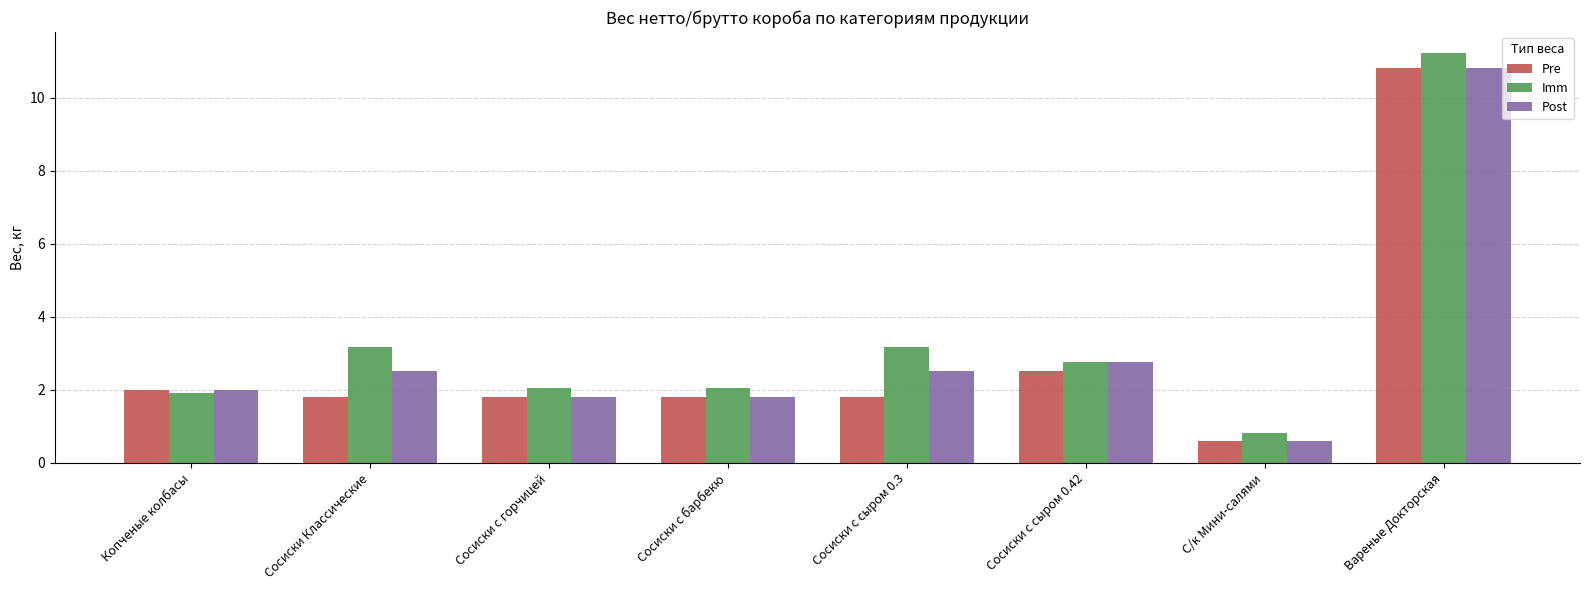

Reading right to left, extract all data points from this chart.

Pre: Вареные Докторская=10.8	С/к Мини-салями=0.6	Сосиски с сыром 0.42=2.5	Сосиски с сыром 0.3=1.8	Сосиски с барбекю=1.8	Сосиски с горчицей=1.8	Сосиски Классические=1.8	Копченые колбасы=2.0
Imm: Вареные Докторская=11.2	С/к Мини-салями=0.8	Сосиски с сыром 0.42=2.8	Сосиски с сыром 0.3=3.2	Сосиски с барбекю=2.0	Сосиски с горчицей=2.0	Сосиски Классические=3.2	Копченые колбасы=1.9
Post: Вареные Докторская=10.8	С/к Мини-салями=0.6	Сосиски с сыром 0.42=2.8	Сосиски с сыром 0.3=2.5	Сосиски с барбекю=1.8	Сосиски с горчицей=1.8	Сосиски Классические=2.5	Копченые колбасы=2.0